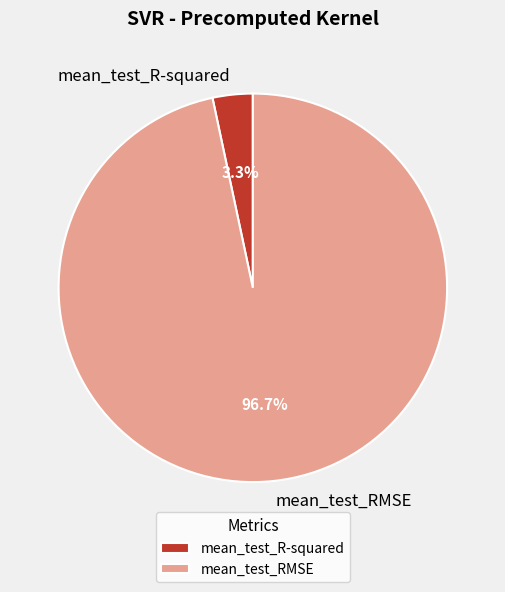

Which slice represents more than half of the pie?

mean_test_RMSE